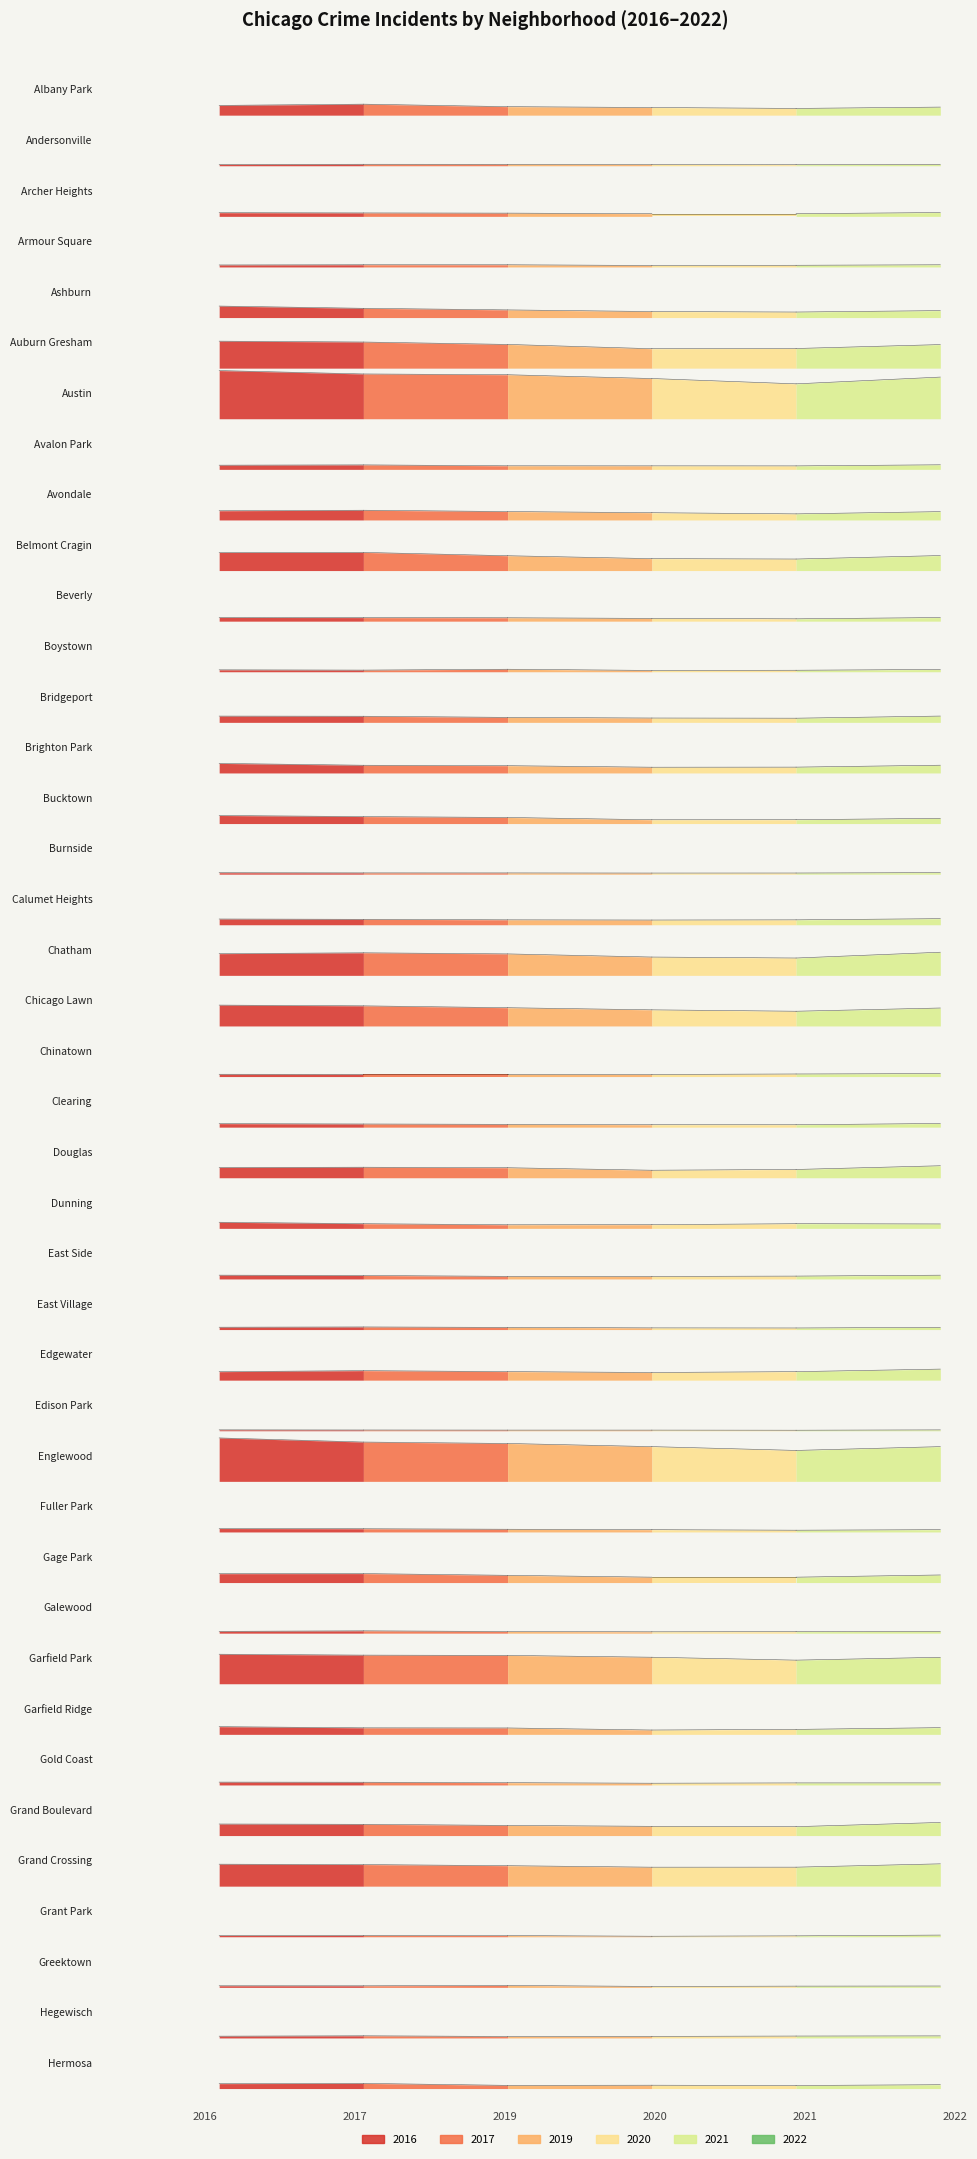

What is the total value across all series at Fuller Park?

1782